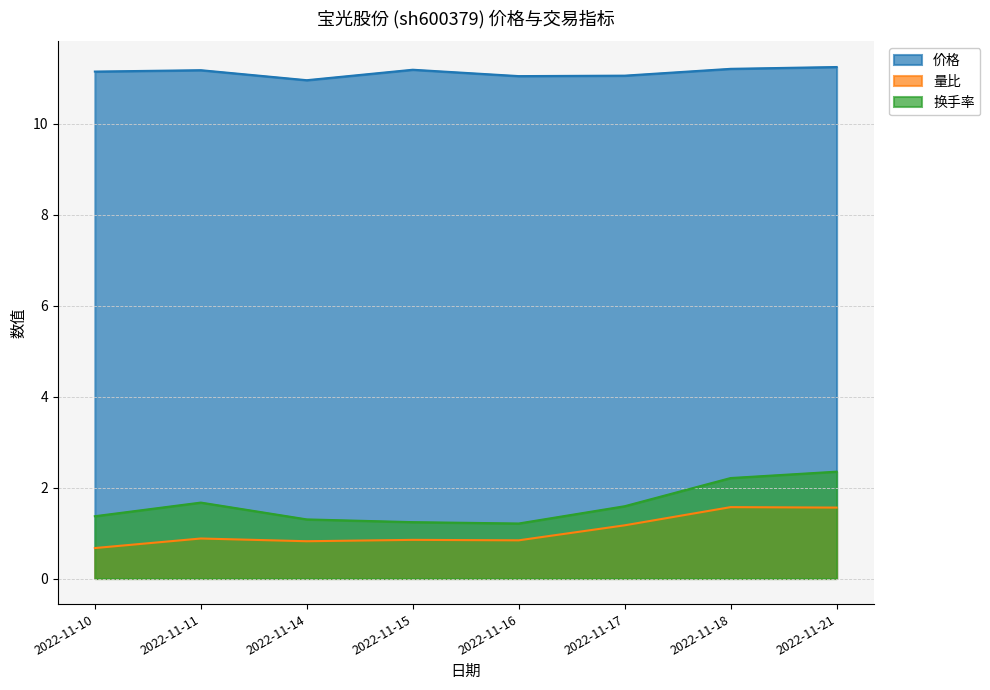

Count the 价格 values in the range 11 to 12.

7